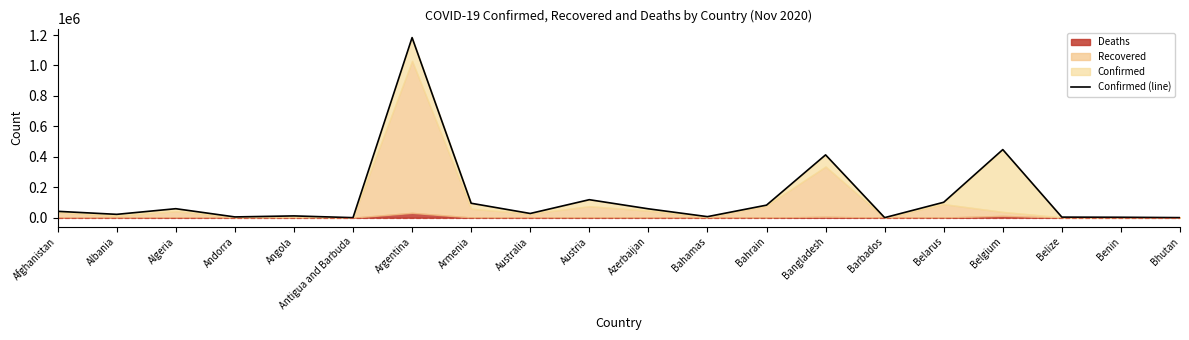

How many values are below 41728?

10